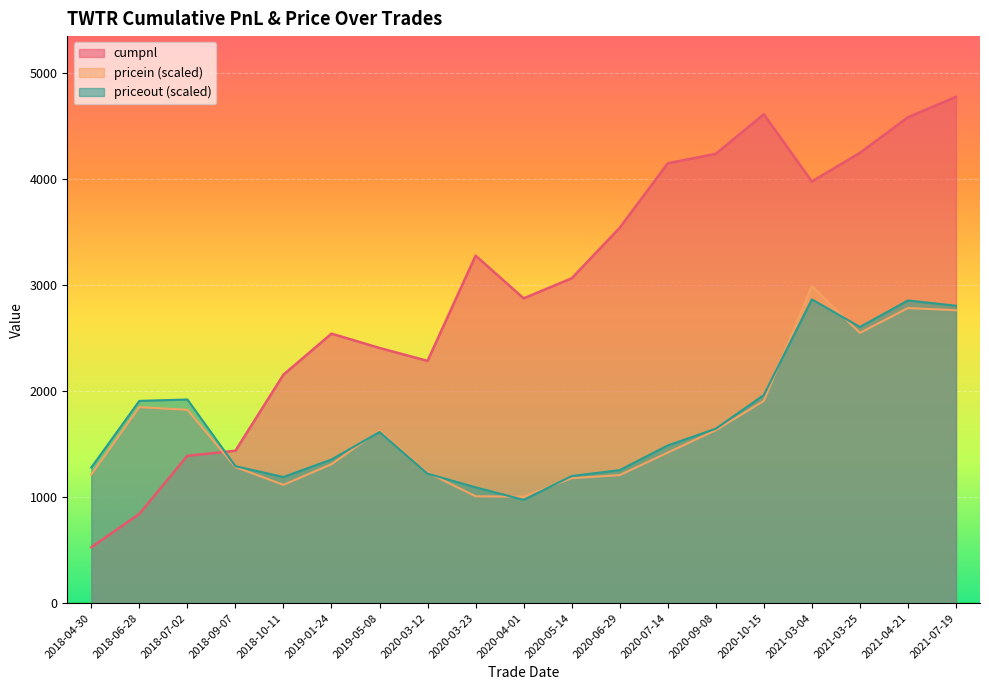

Which series has the widest spread of values?

cumpnl